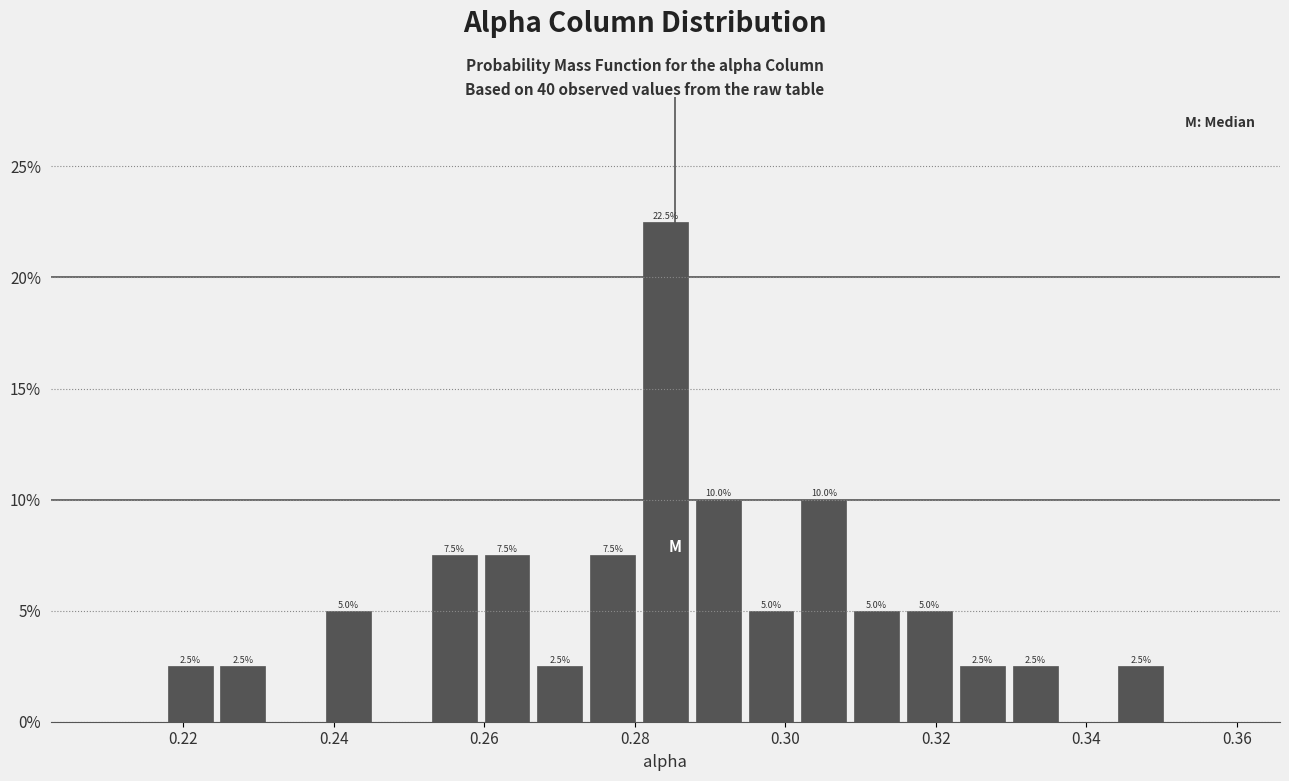

Read against the x-axis, roughly where is the centre of the tallest bar?

0.284